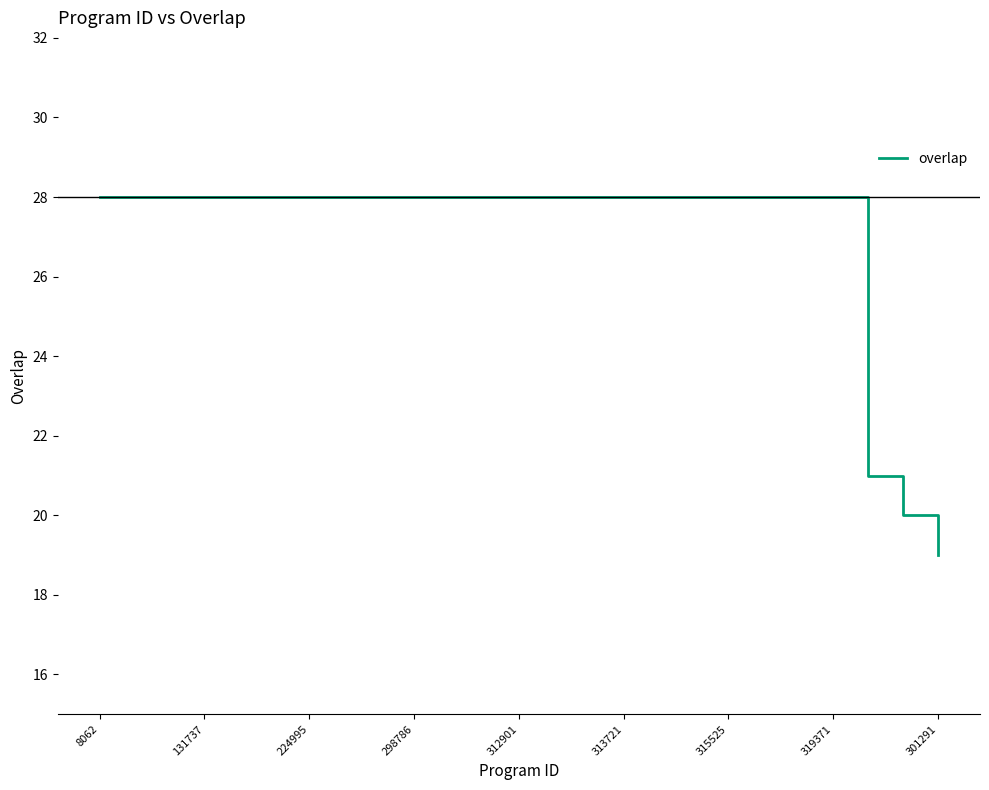

What is the greatest value displayed?

28